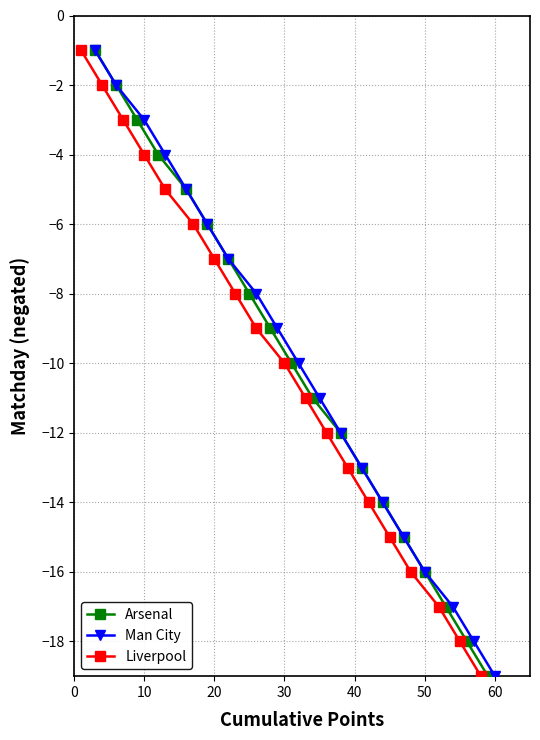

How many data points does each series have?

19